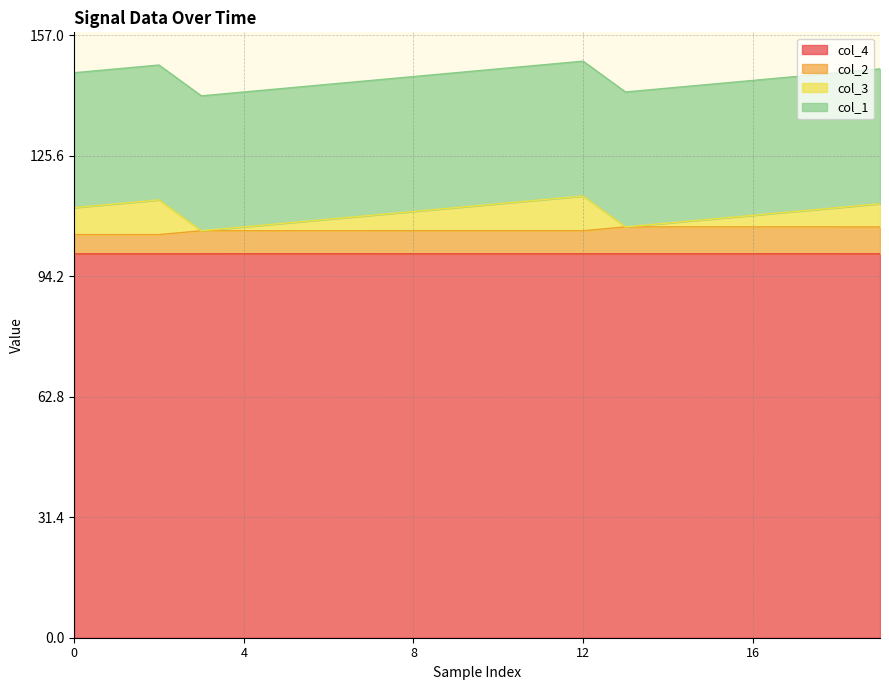

What are all the series names shown in the legend?

col_4, col_2, col_3, col_1